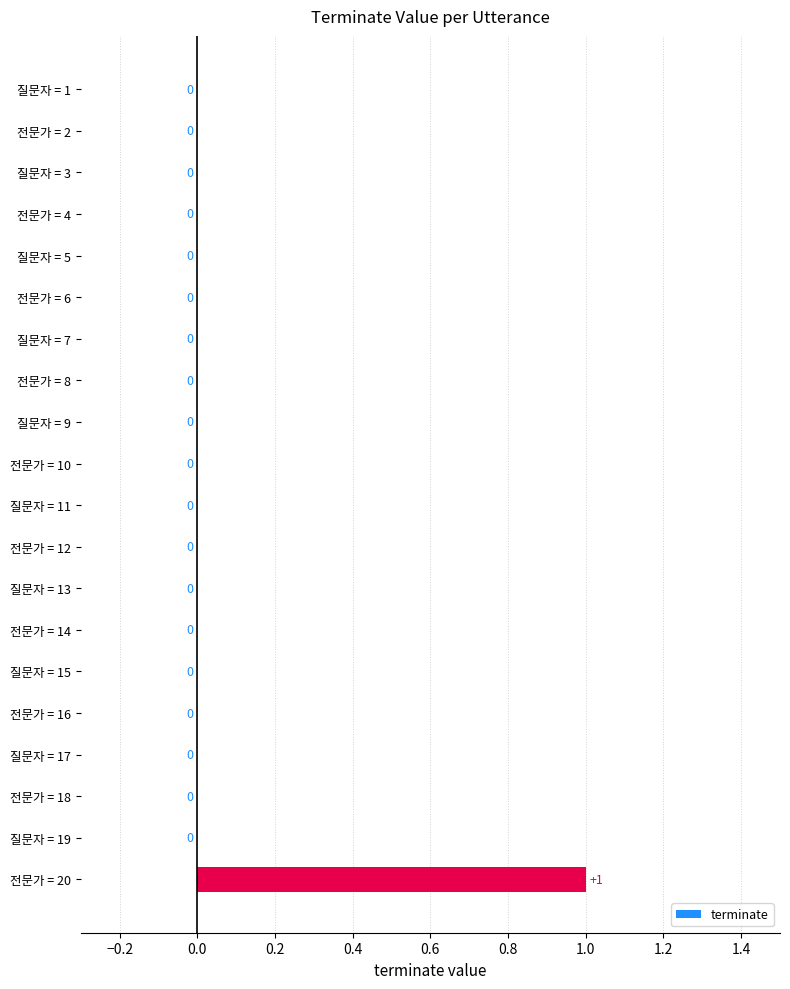

What is the change in value from 전문가 = 16 to 전문가 = 20?

+1